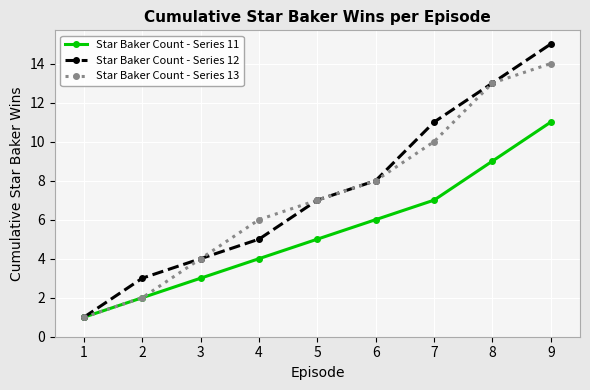

What is the difference between the highest and lowest values at 7?

4